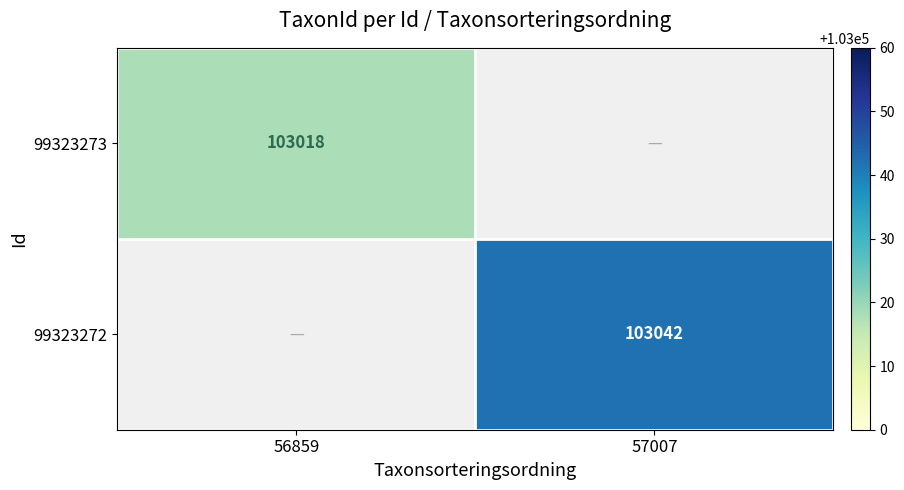

Which series has the largest range (max minus min)?

99323273